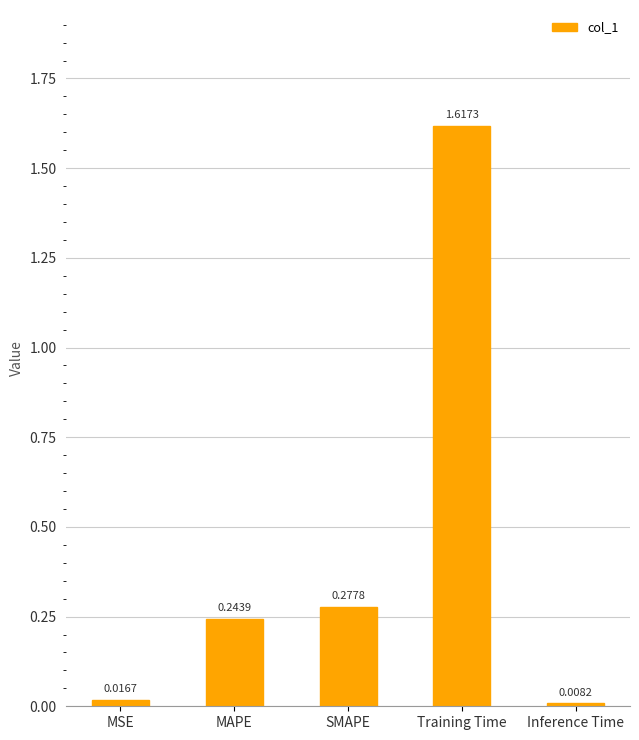

What position from the right is SMAPE?

3